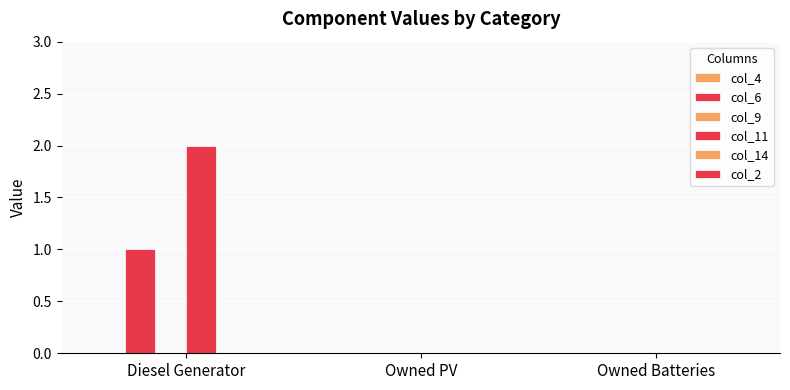

What is the spread (max minus min) of values at Diesel Generator?

2